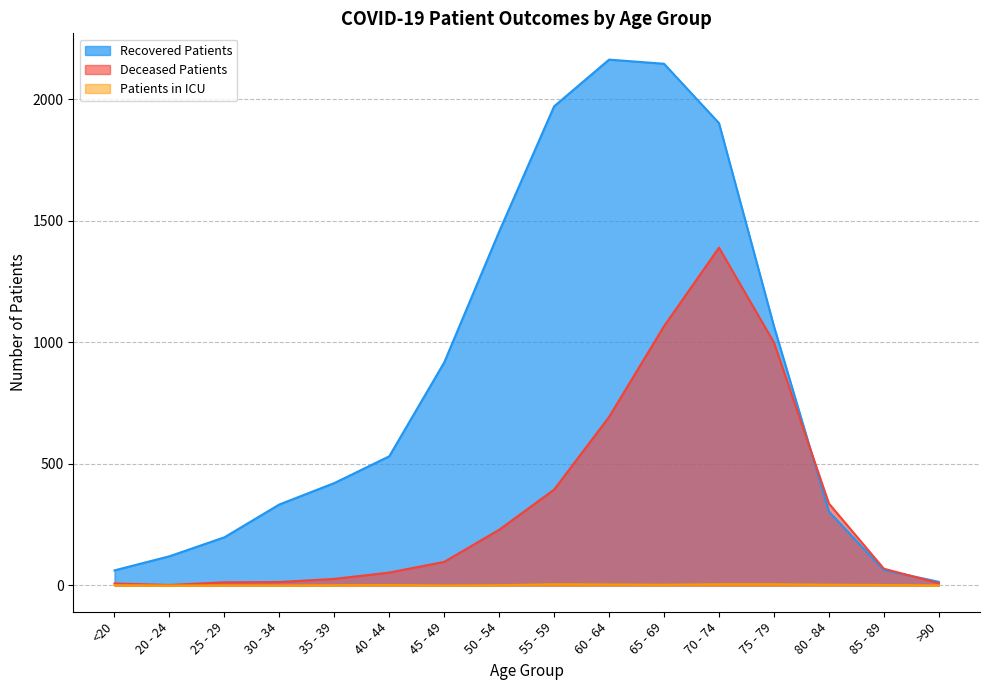

What position from the right is 55 - 59?

8